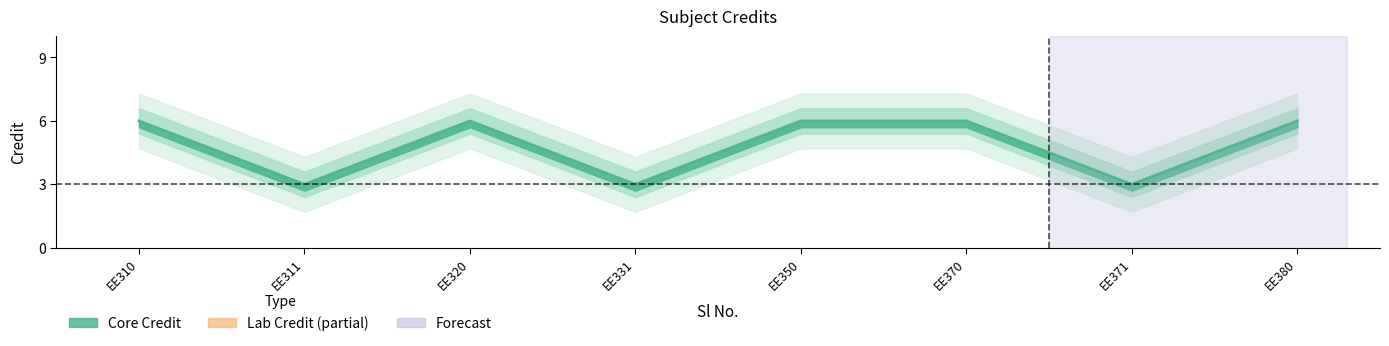

Is this an area chart (filled region under the line)?

No